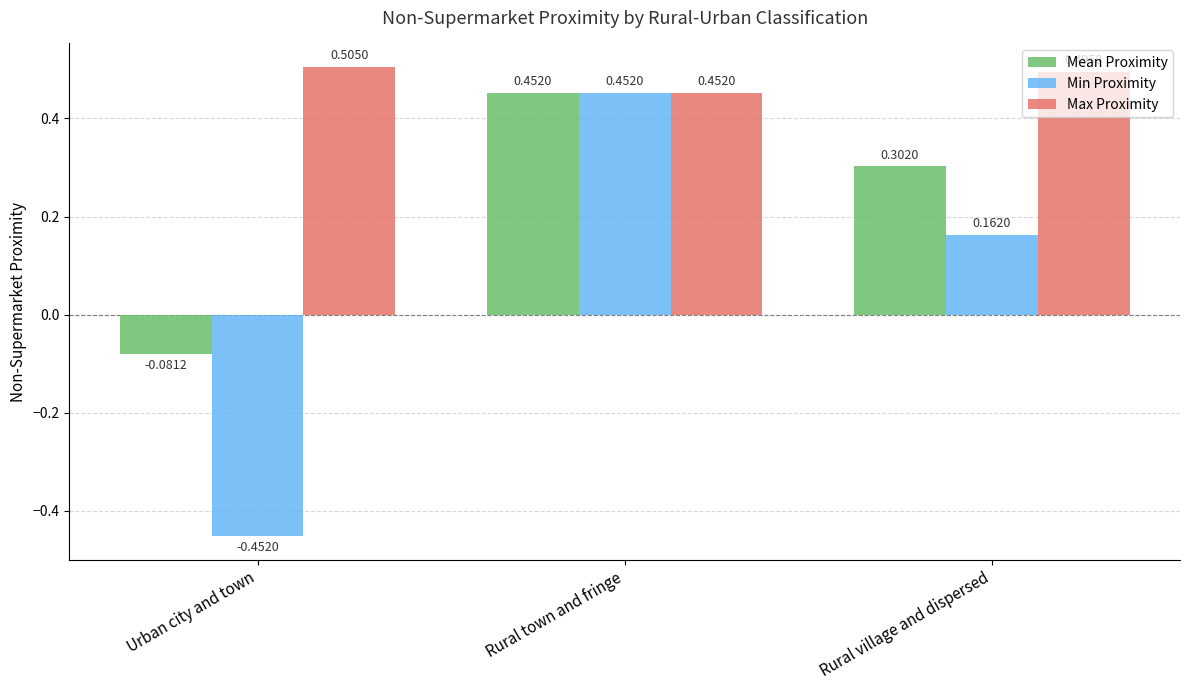

The value of Max Proximity at Urban city and town is 0.8. True or false?

False